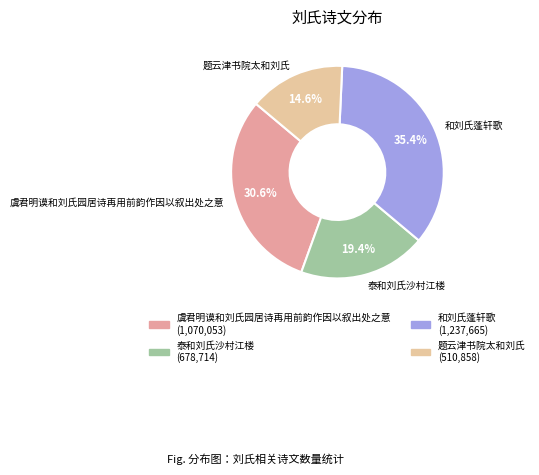

True or false: 题云津书院太和刘氏 accounts for 7% of the total.

False